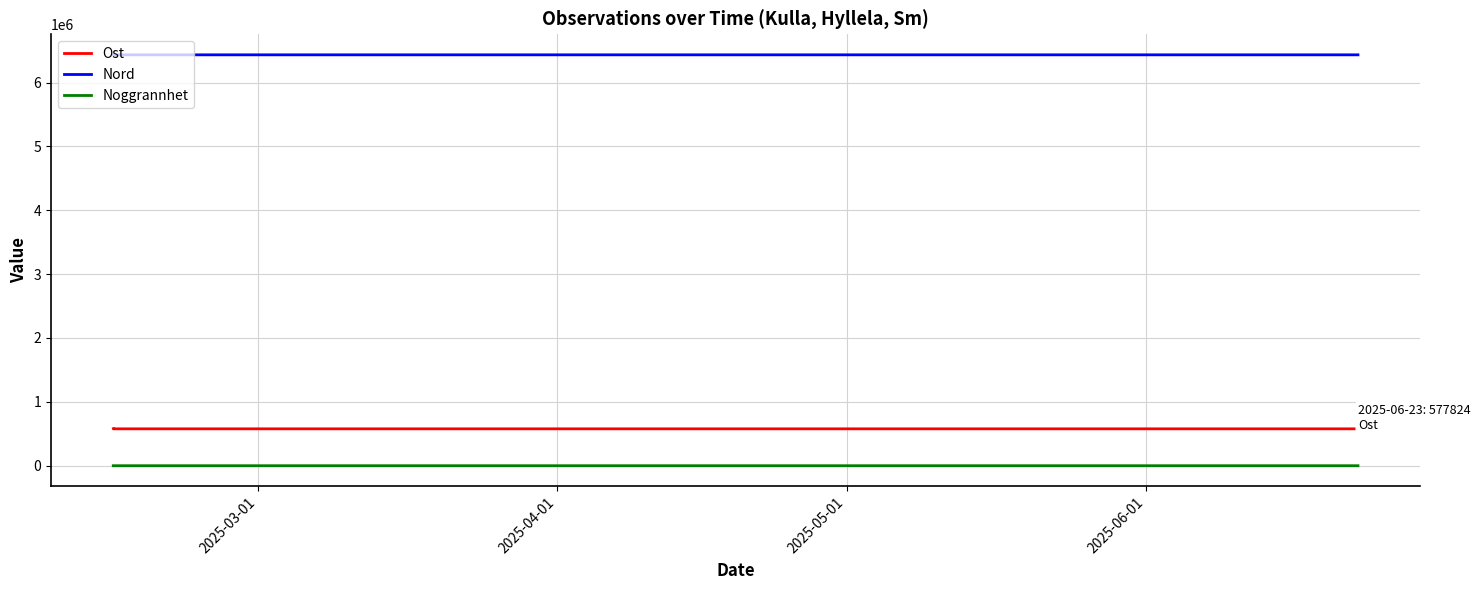

List the labels in order of Nord value, largest first.

2025-05-01, 2025-03-01, 2025-04-01